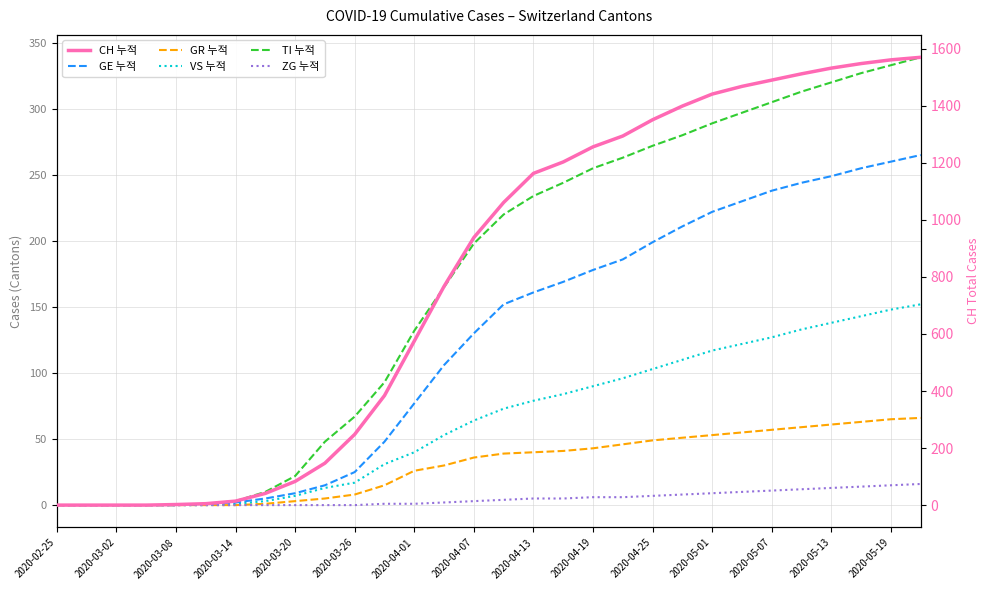

What is the sum of all VS 누적 values?

1944